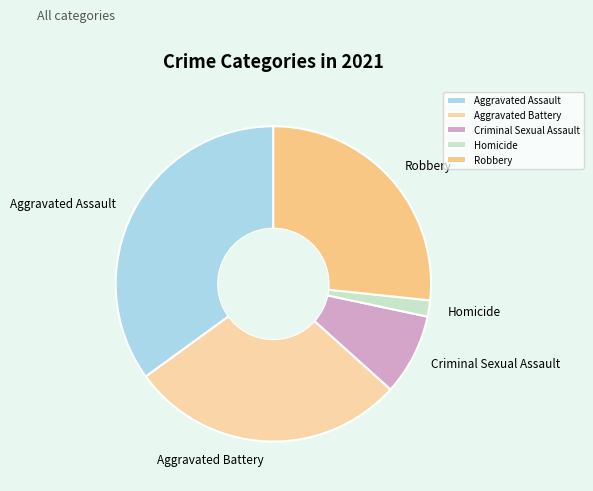

Does Robbery represent more than half of the total?

No